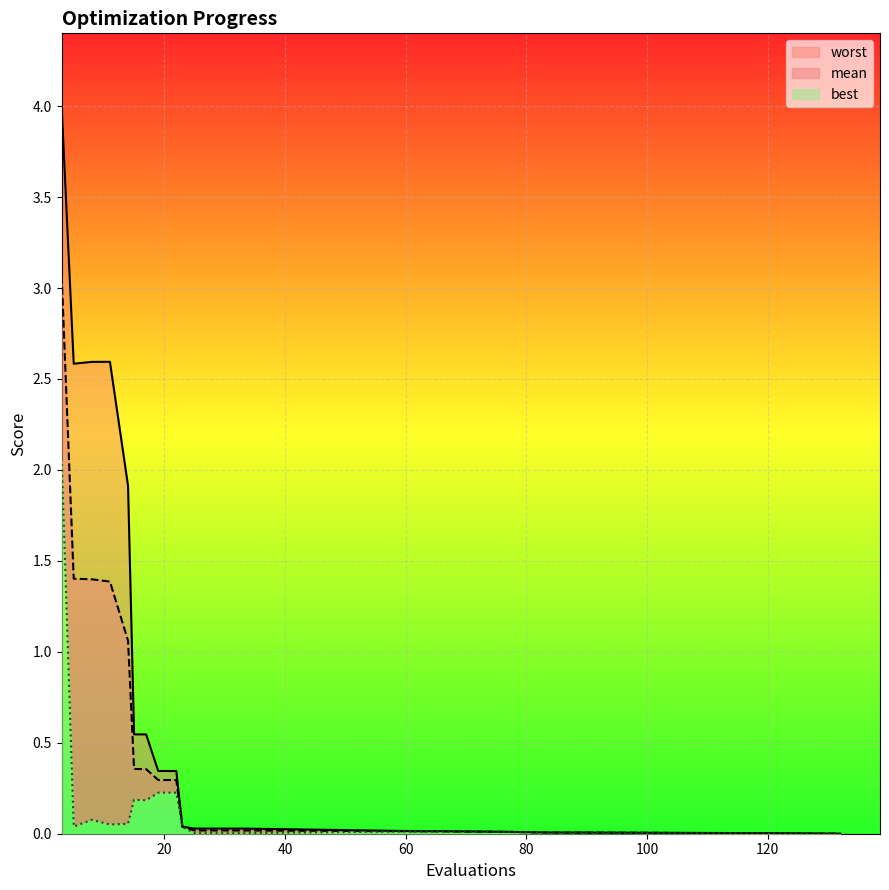

At 5, list the series in order from largest to smallest.

worst, mean, best